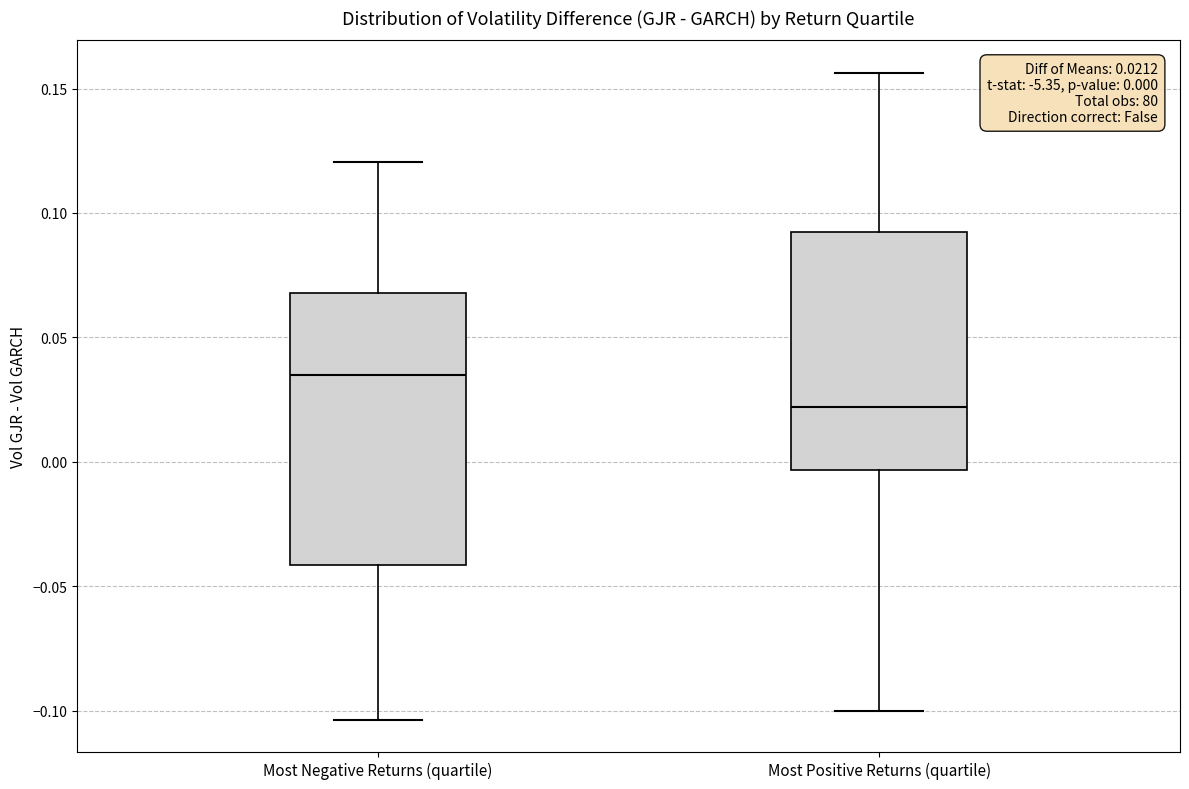

Which box has the highest median line?

Most Negative Returns (quartile)